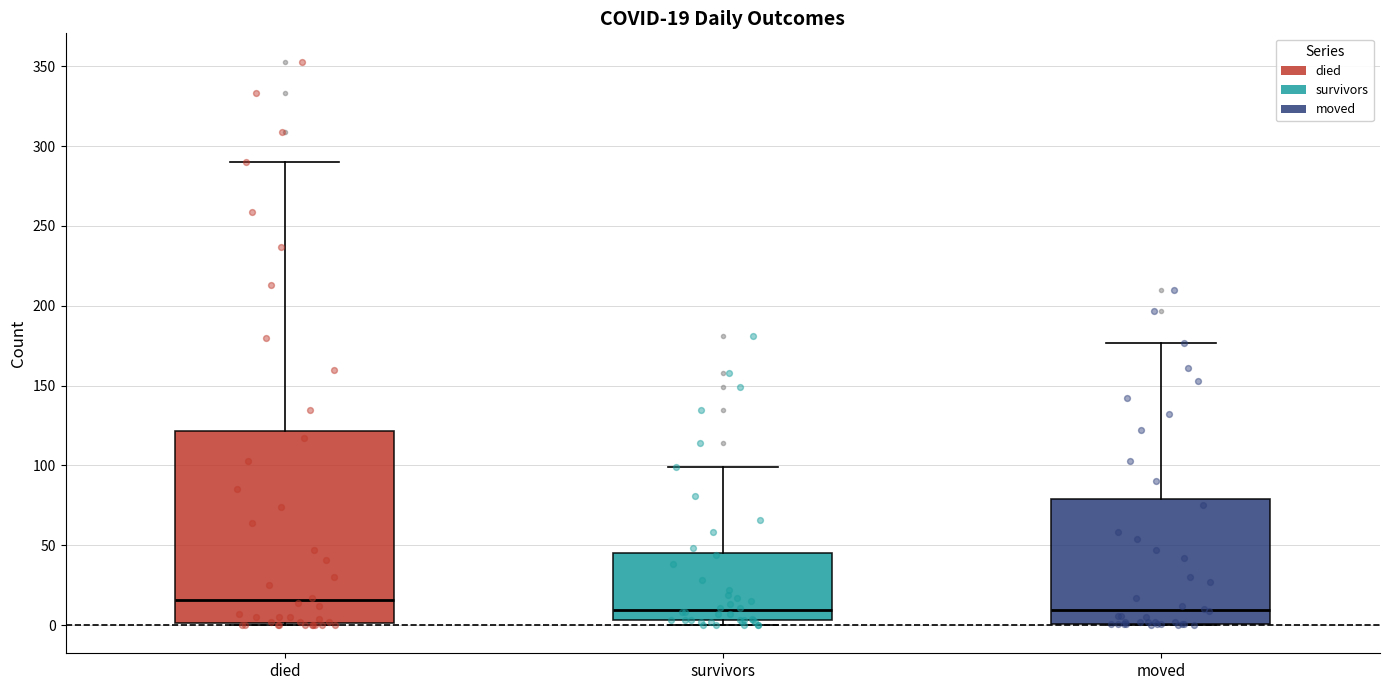

Which box's median line is the highest?

died